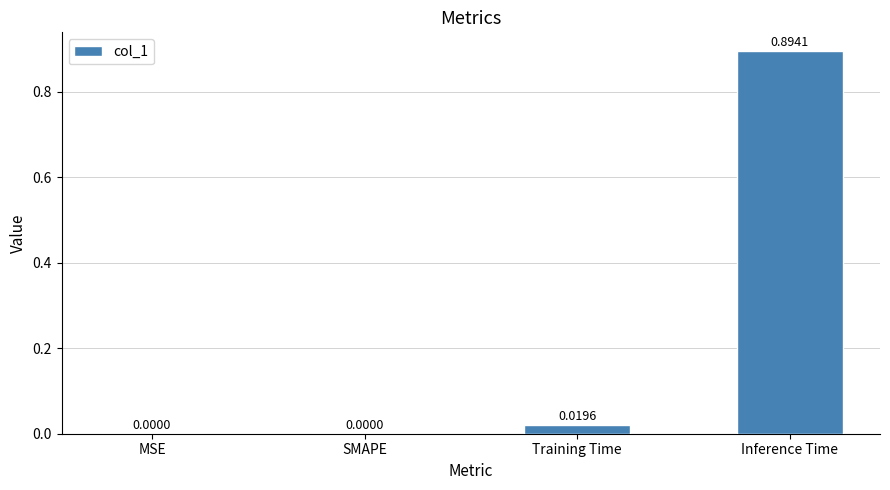

What is the change in value from Training Time to Inference Time?

+0.9